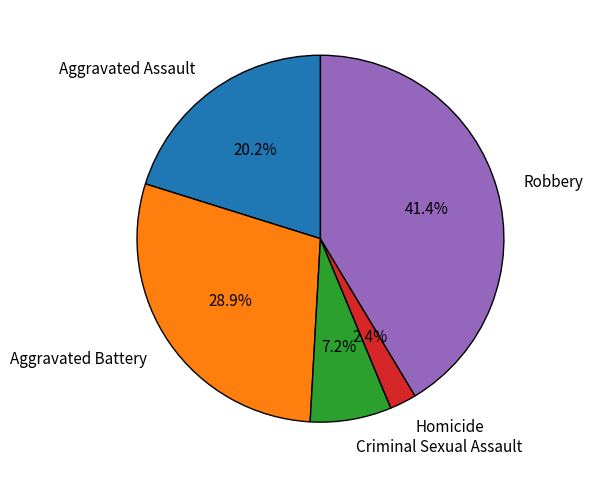

Which slice is the largest?

Robbery